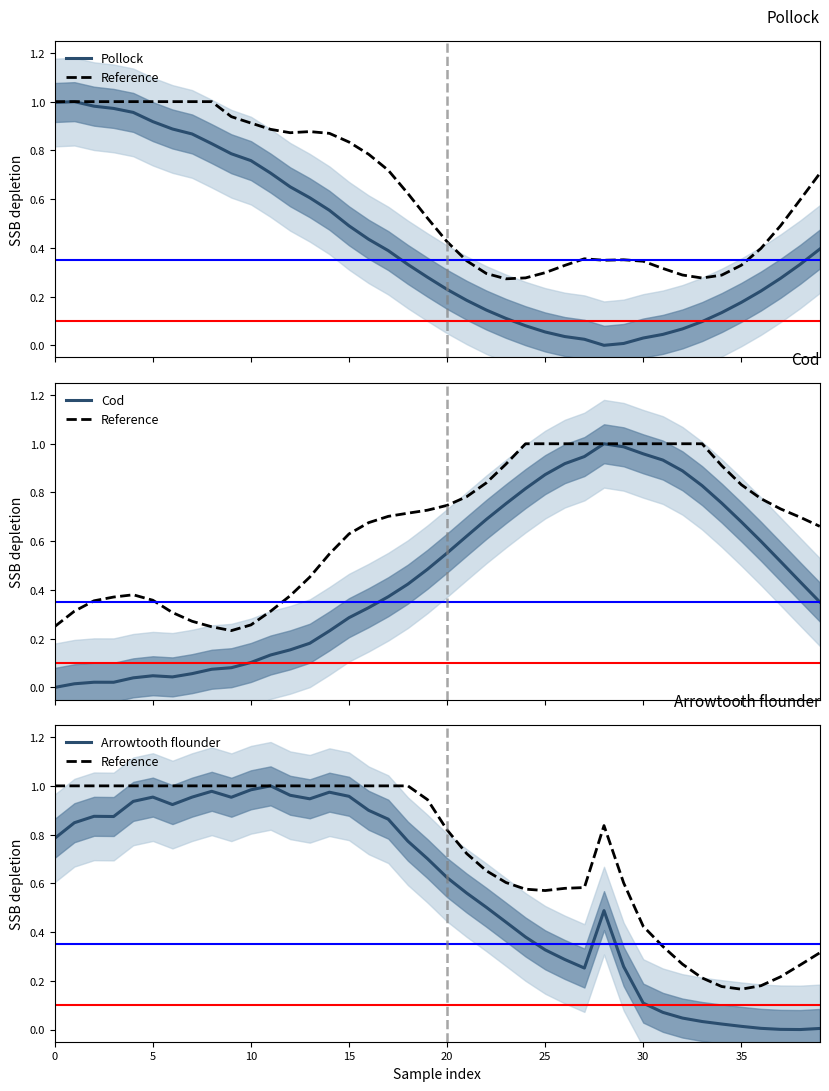

Between 25 and 34, which is larger?

25